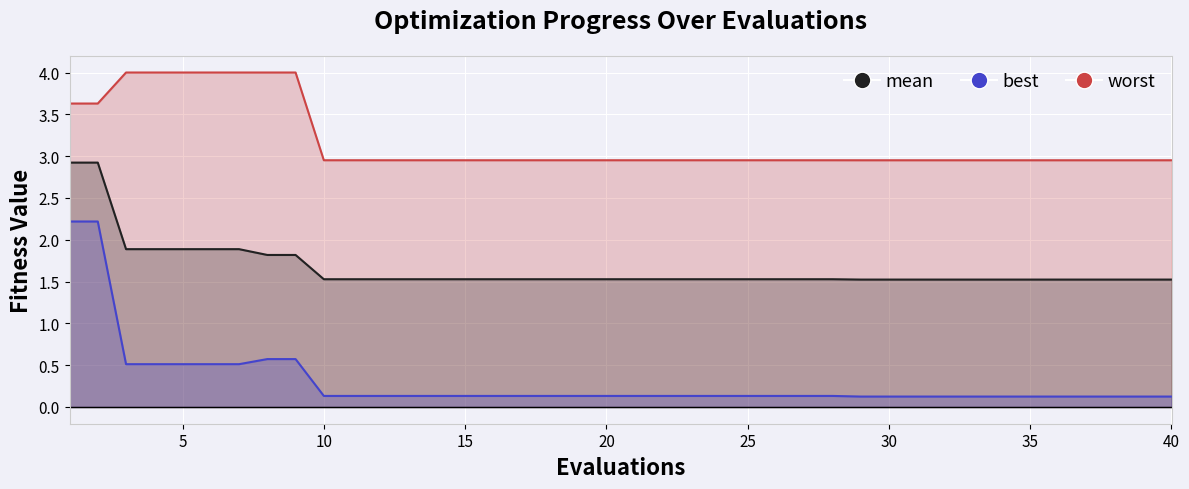

Is it true that best equals 0.1 at 33?

False